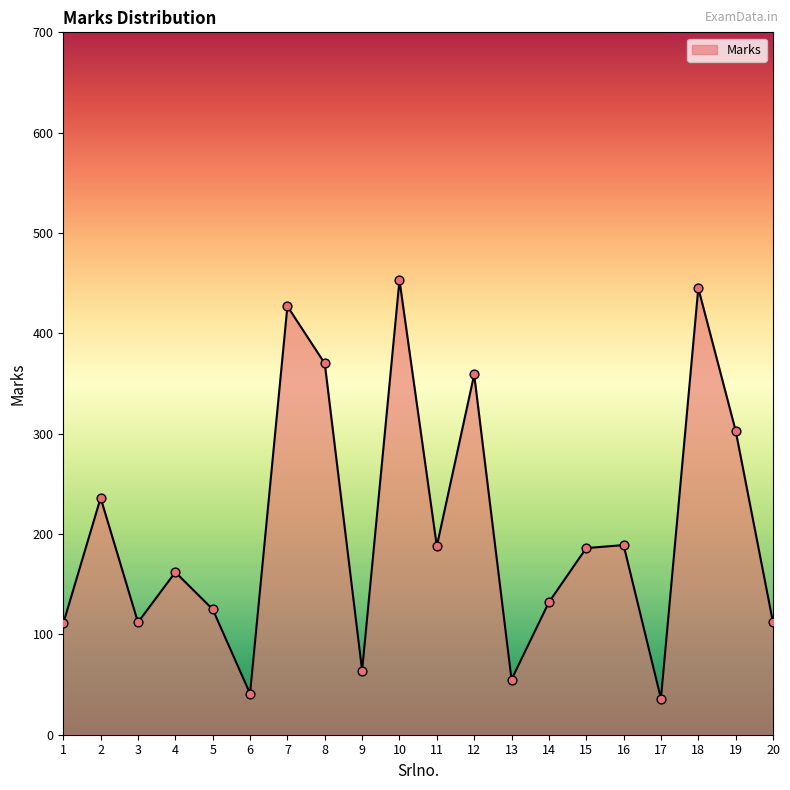

What is the change in value from 2 to 3?

-124